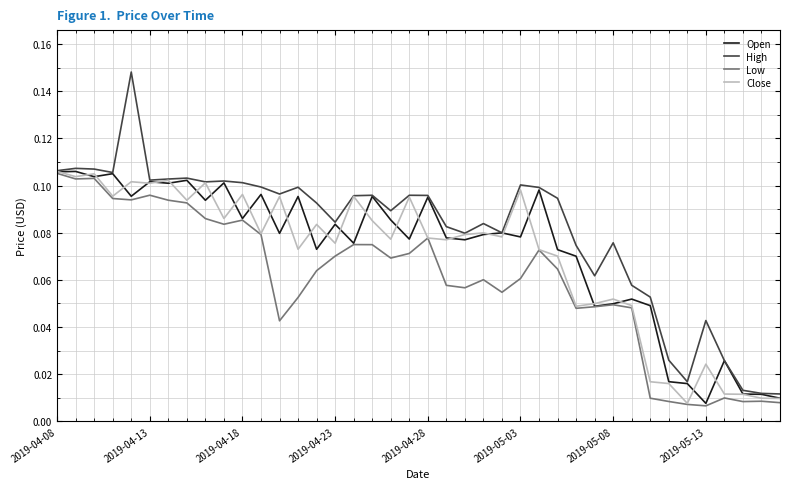

Which series has the widest spread of values?

High